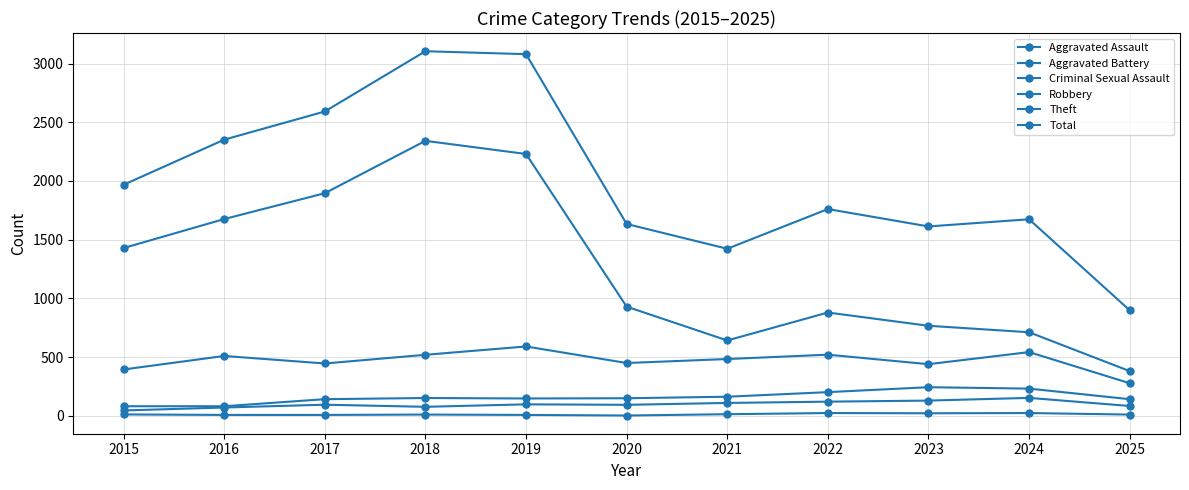

Where does the Robbery series first go above 484?

2016